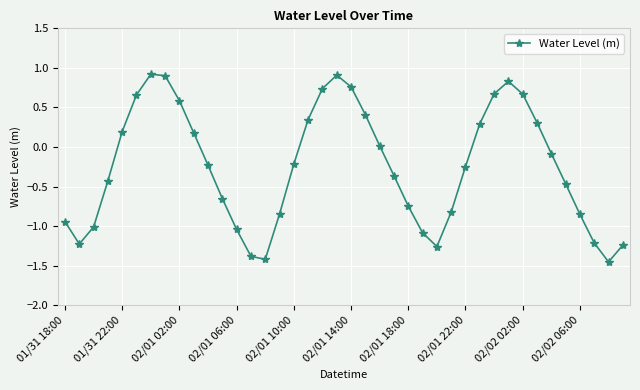

How many interior local peaks (higher than both neighbors) does the data have?

3